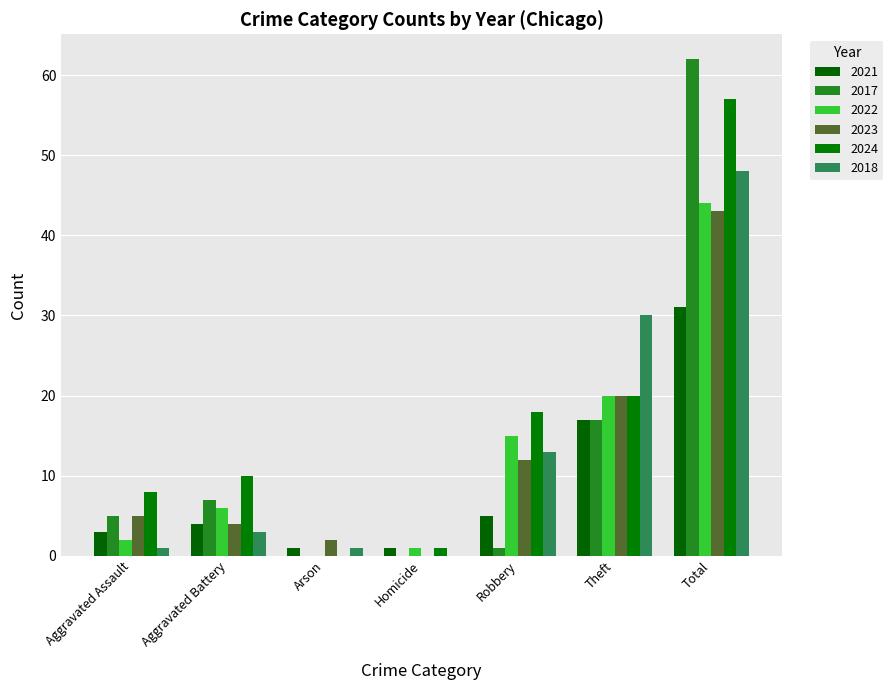

At which category is the sum across all series the highest?

Total